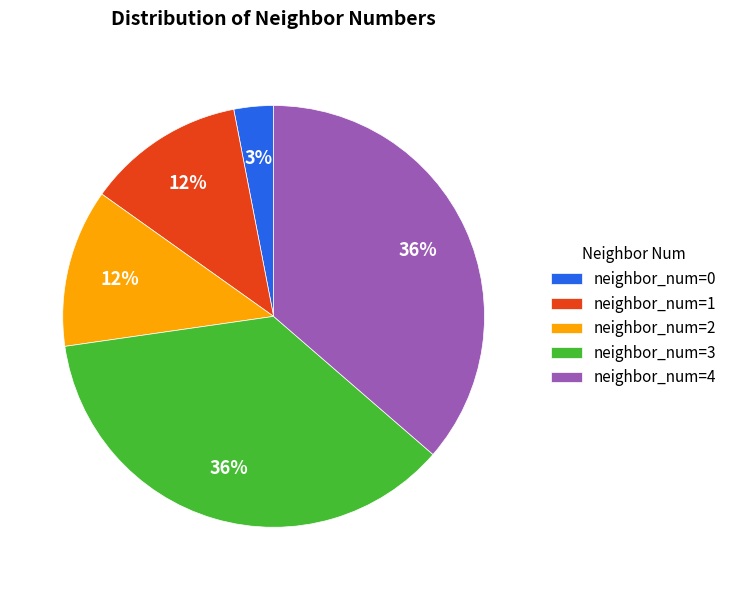

What is the ratio of the value at neighbor_num=4 to the value at neighbor_num=1?

3.0